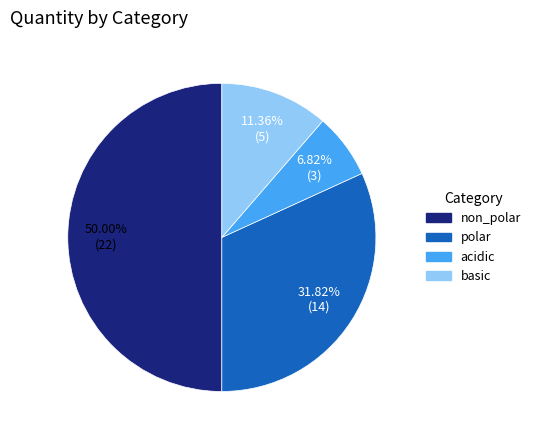

Count the number of slices in the pie.

4